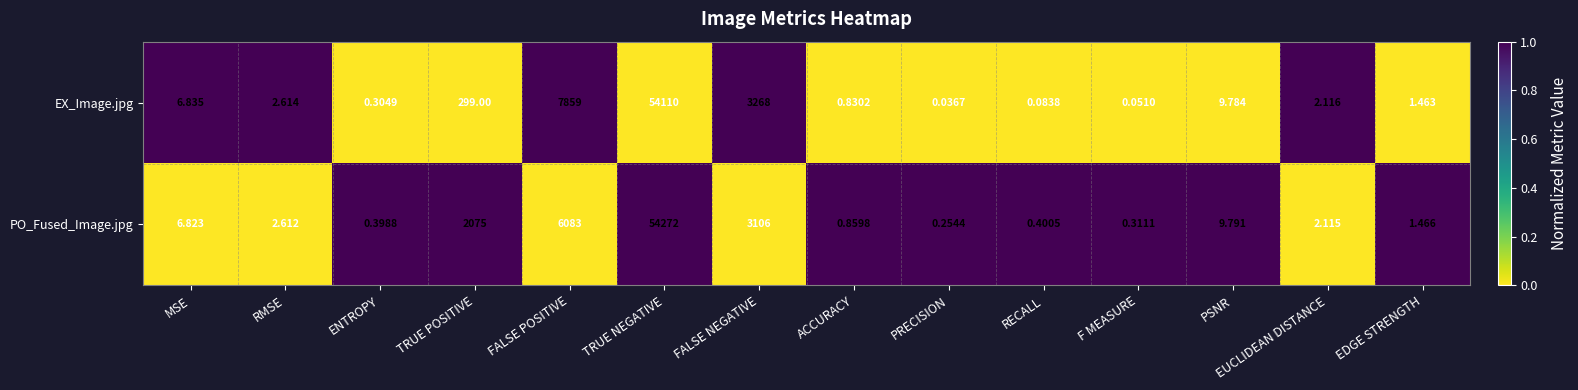

Which series changed the most between FALSE POSITIVE and RECALL?

EX_Image.jpg